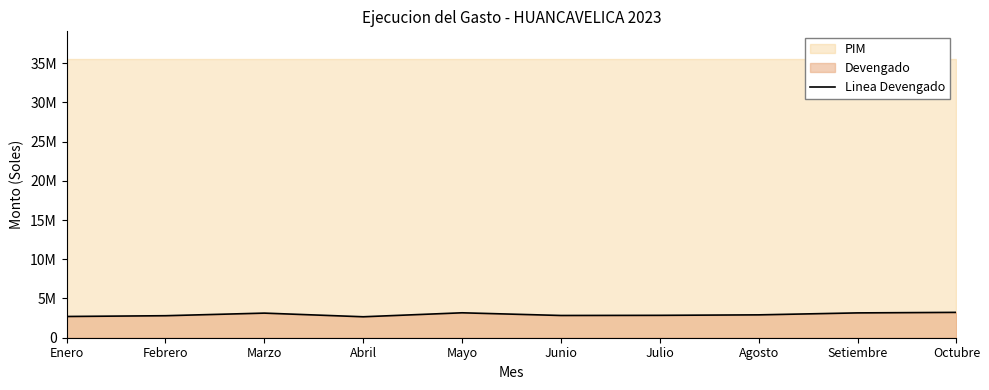

How many interior local peaks (higher than both neighbors) does the data have?

2